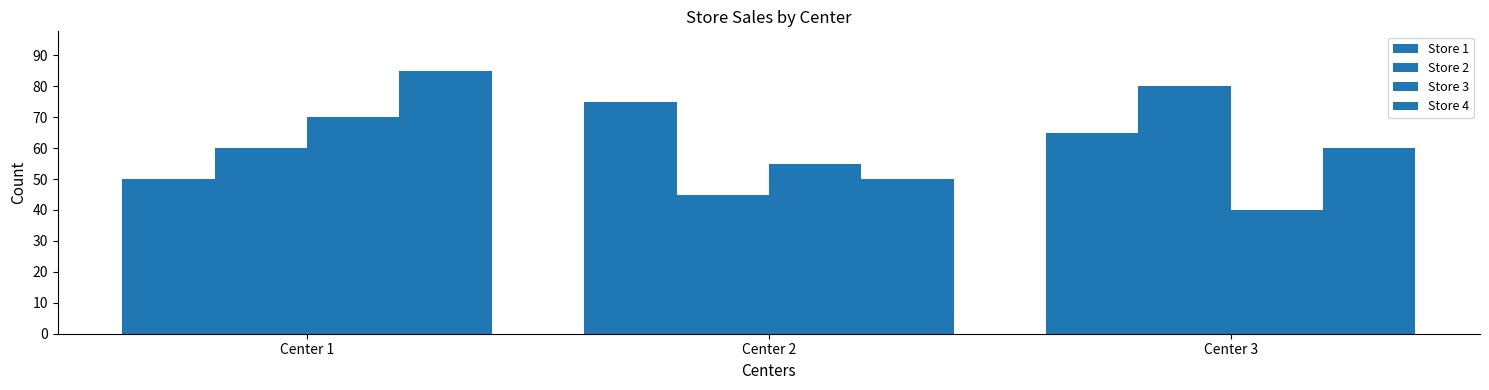

How many distinct data groups are displayed?

4